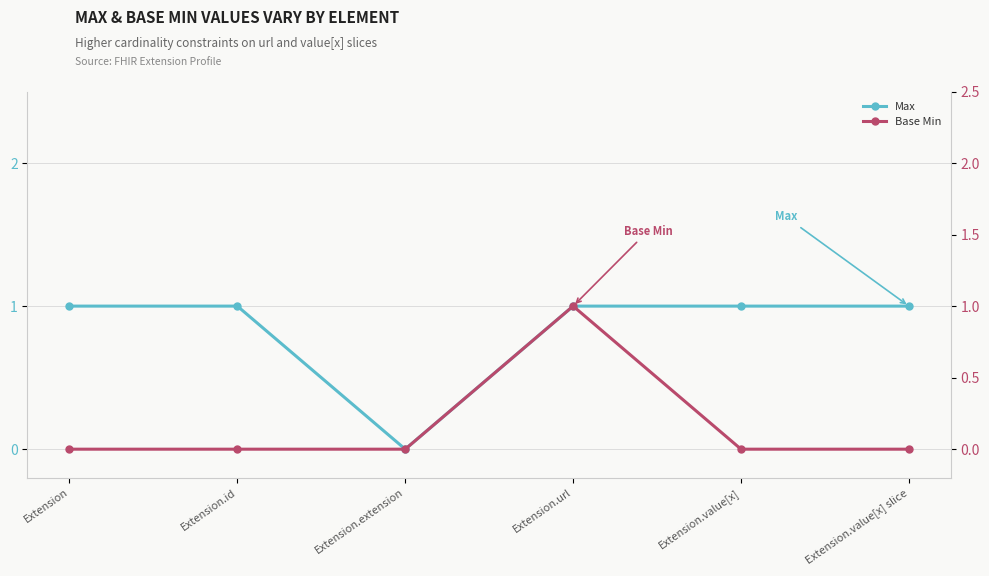

True or false: Base Min and Max intersect in this chart.

False